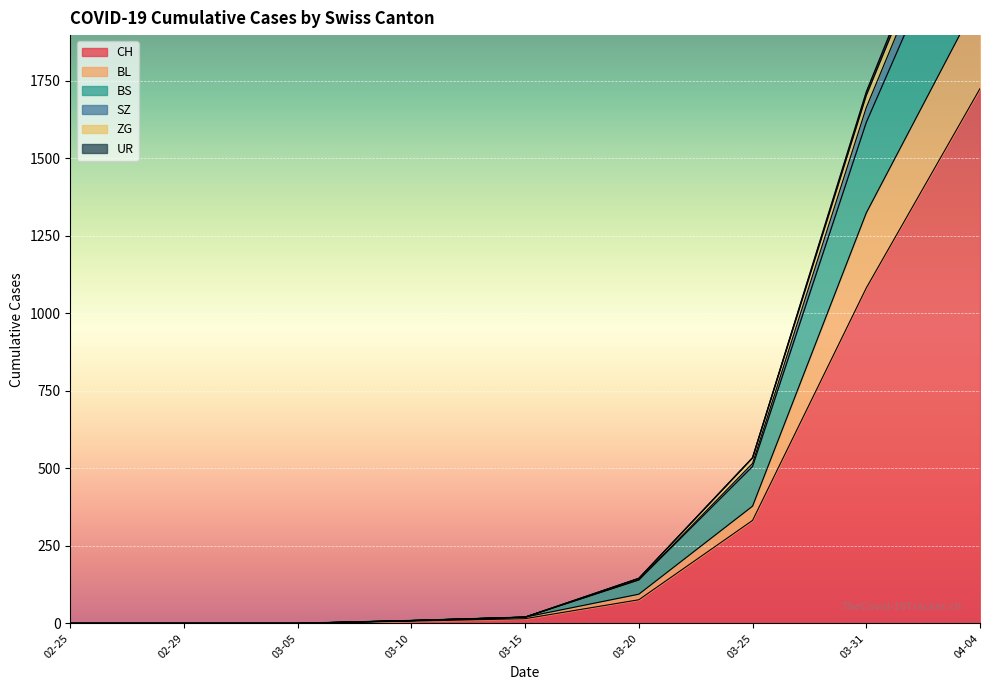

What is the label of the 5th point from the left?

03-15